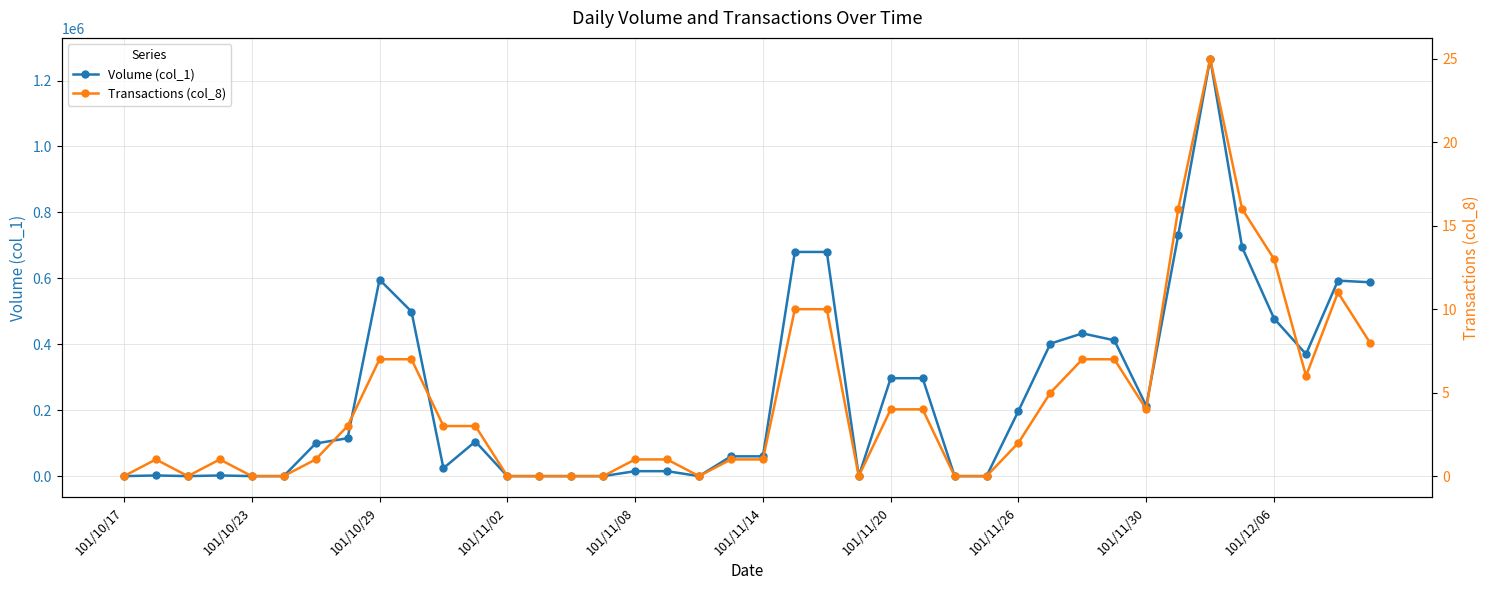

True or false: Transactions (col_8) and Volume (col_1) intersect in this chart.

False